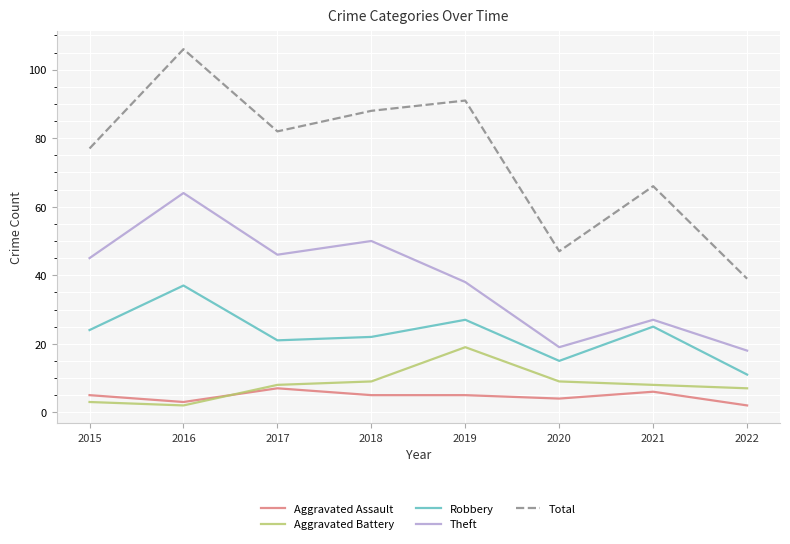

True or false: Robbery and Total cross at least once.

False